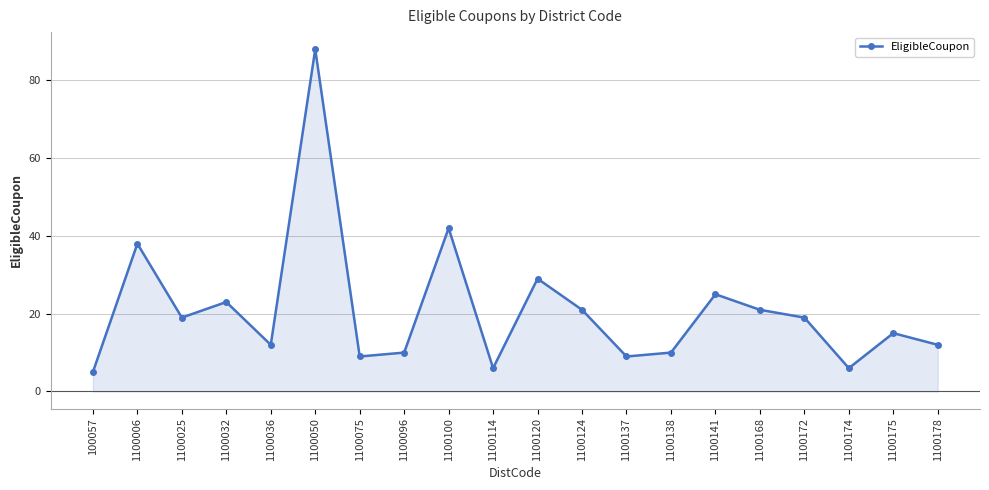

Reading right to left, transcribe all the data shown in this chart.

1100178=12	1100175=15	1100174=6	1100172=19	1100168=21	1100141=25	1100138=10	1100137=9	1100124=21	1100120=29	1100114=6	1100100=42	1100096=10	1100075=9	1100050=88	1100036=12	1100032=23	1100025=19	1100006=38	100057=5